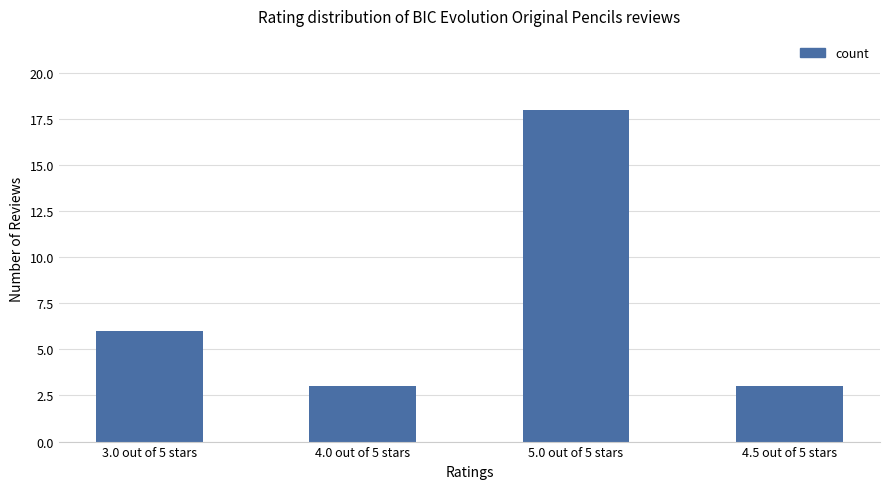

What position from the right is 4.5 out of 5 stars?

1